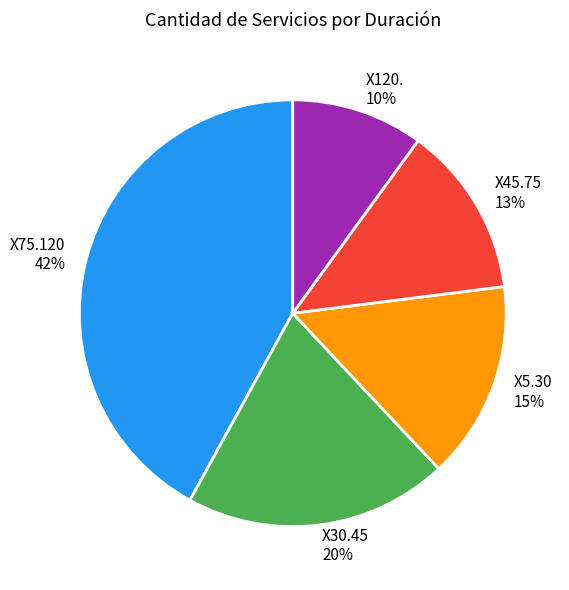

Which slice is the largest?

X75.120